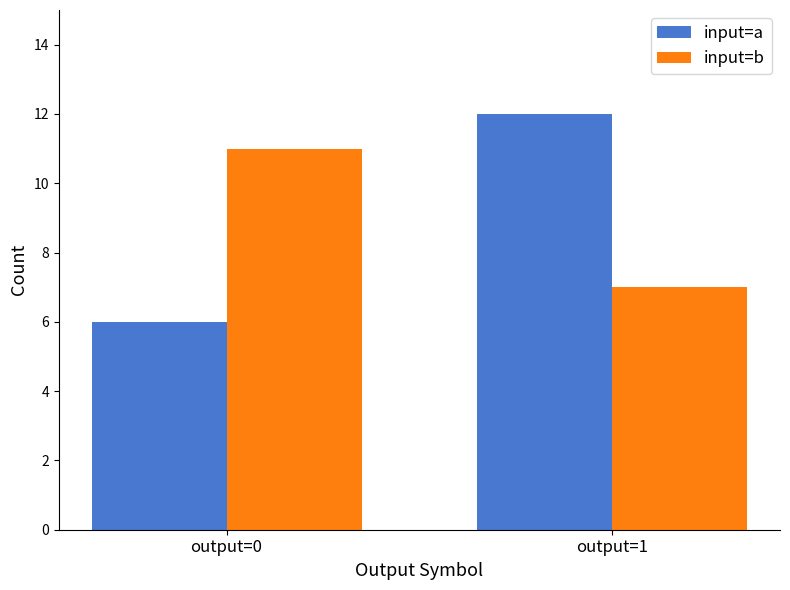

What is the value of the input=b bar at the 1st from the left?

11